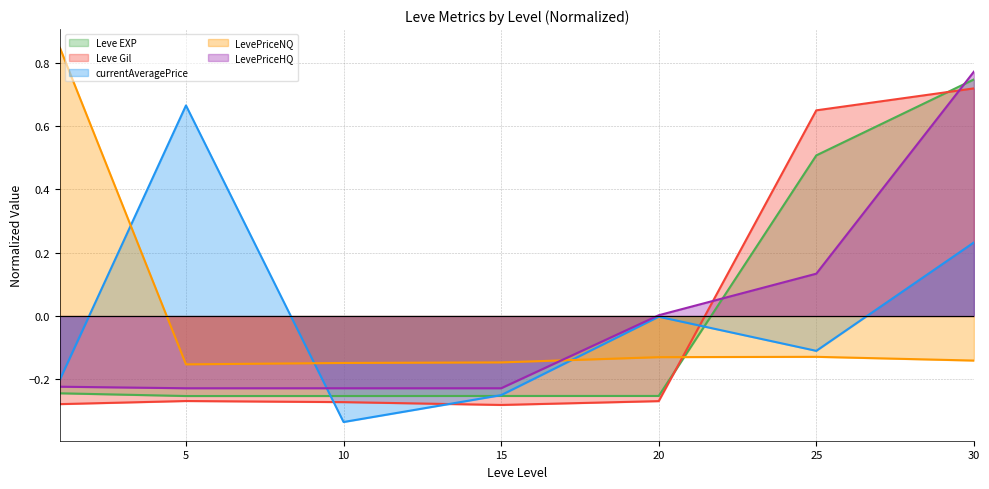

How many lines are shown in the chart?

5